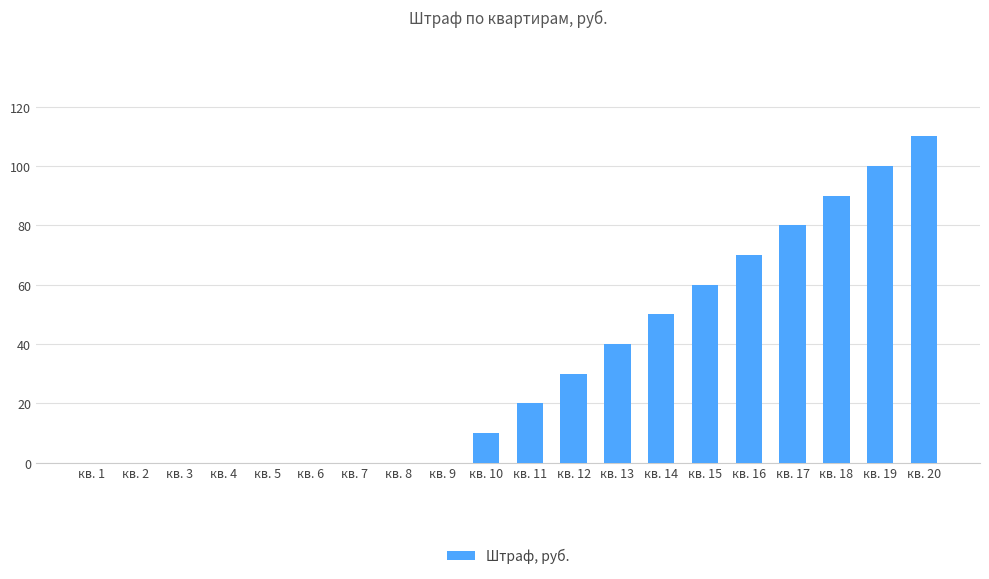

Count the number of categories in the chart.

20